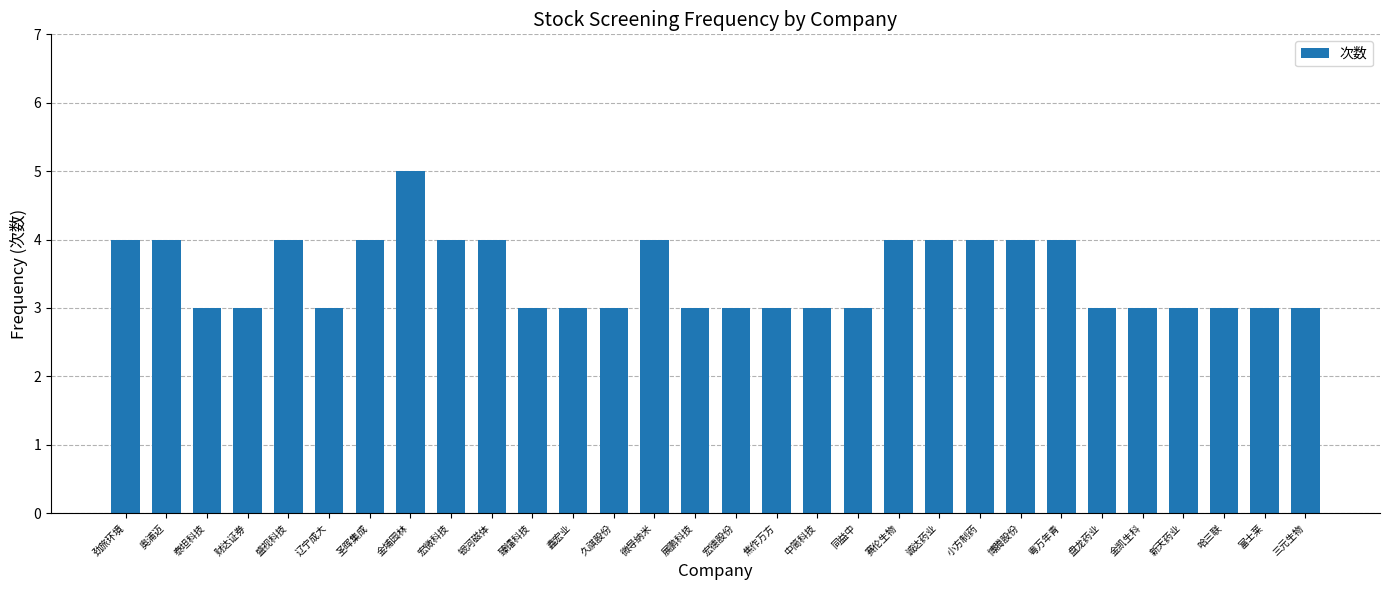

Which label corresponds to the largest value in the chart?

金埔园林